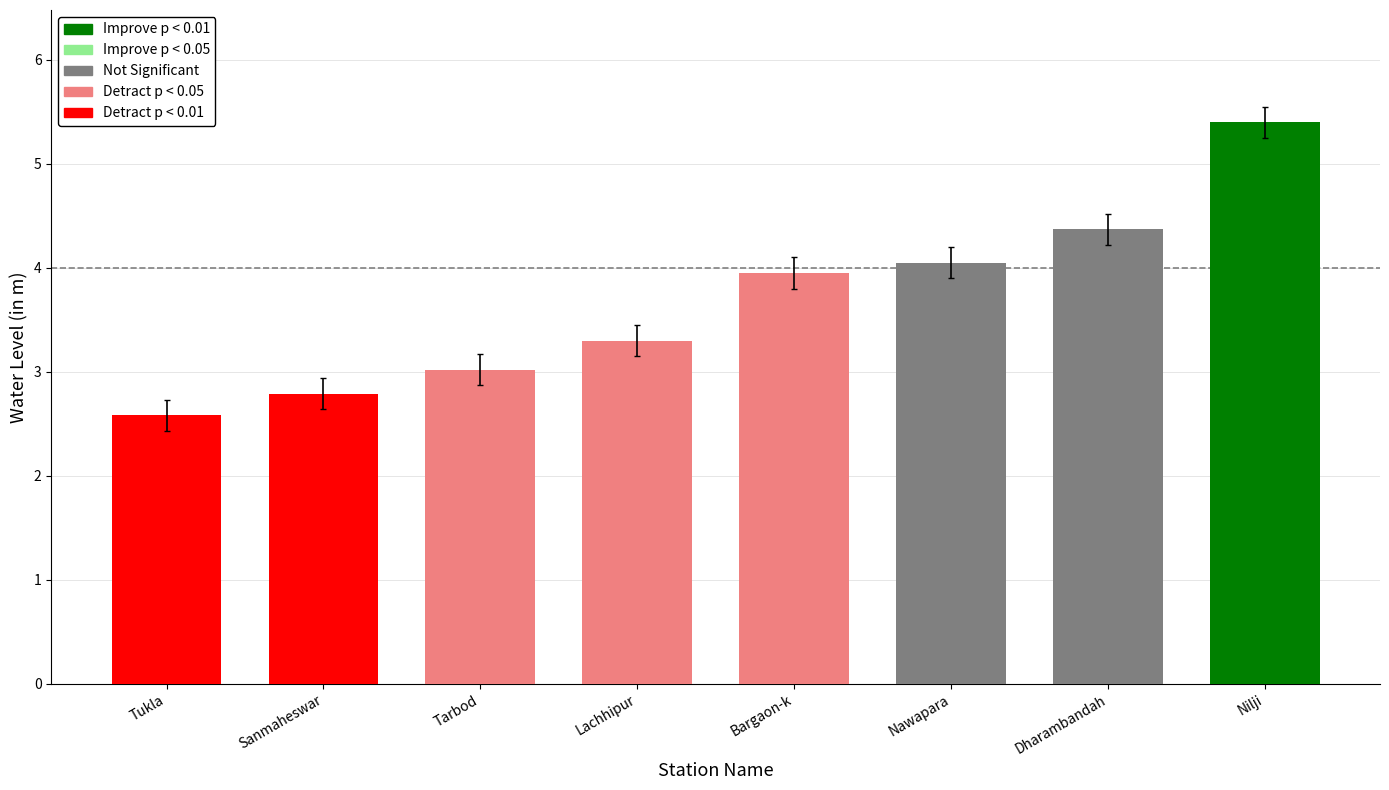

What is the label of the 7th bar from the left?

Dharambandah